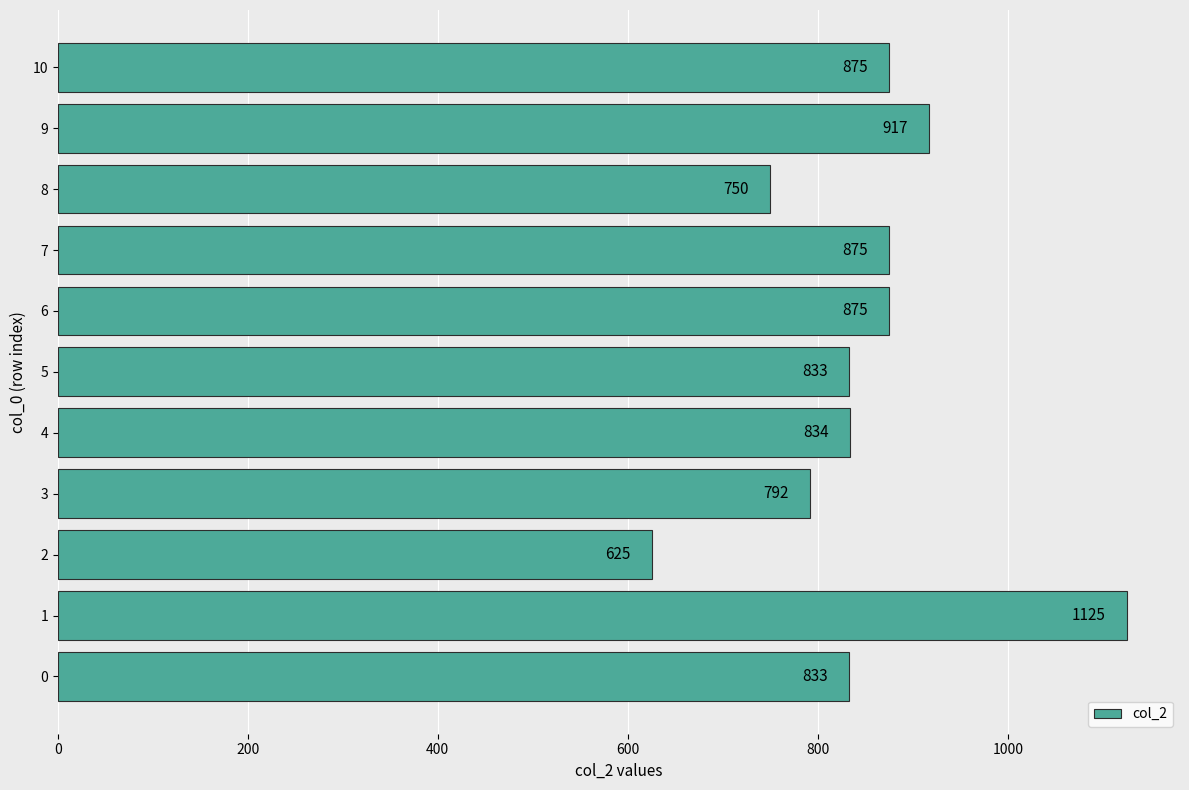

The value at 8 is 1058. True or false?

False